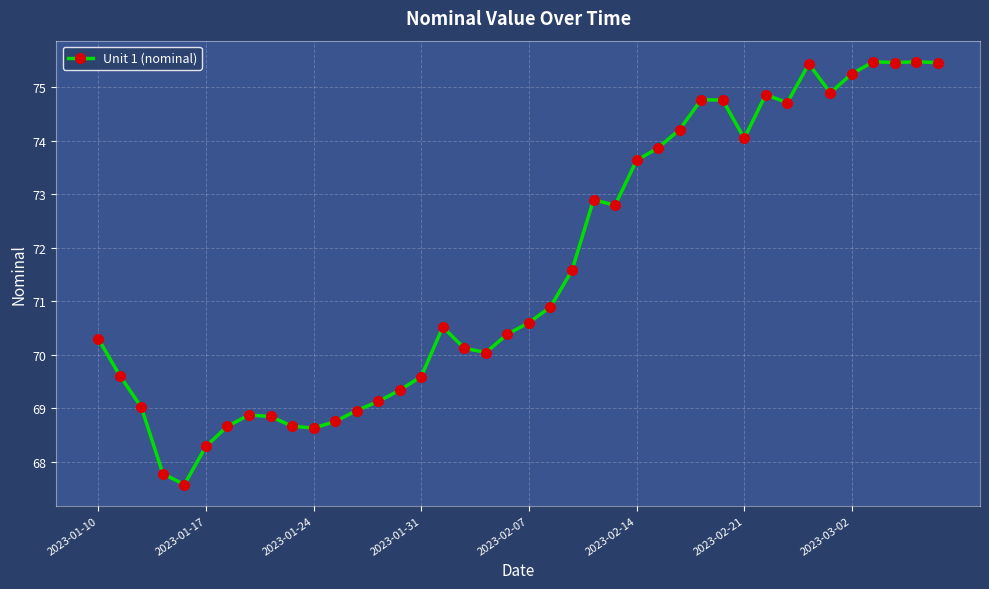

True or false: there are more than 2 points higher than both neighbors.

True